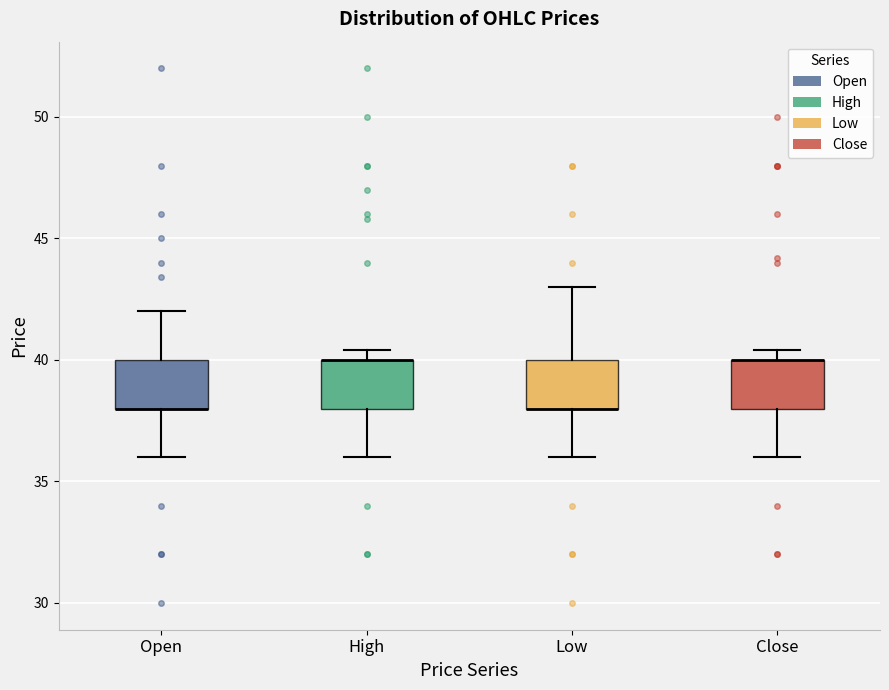

Reading left to right, read every box against the y-axis: the position of its median line, the range the box covers, and the ends of its whiskers. The values are not printed on the chart, so give them approximately, as read against the axis.

Open: median 38.0 (drawn on the box's lower edge), box 38.0 to 40.0, whiskers 36.0 to 42.0
High: median 40.0 (drawn on the box's upper edge), box 38.0 to 40.0, whiskers 36.0 to 40.5
Low: median 38.0 (drawn on the box's lower edge), box 38.0 to 40.0, whiskers 36.0 to 43.0
Close: median 40.0 (drawn on the box's upper edge), box 38.0 to 40.0, whiskers 36.0 to 40.5